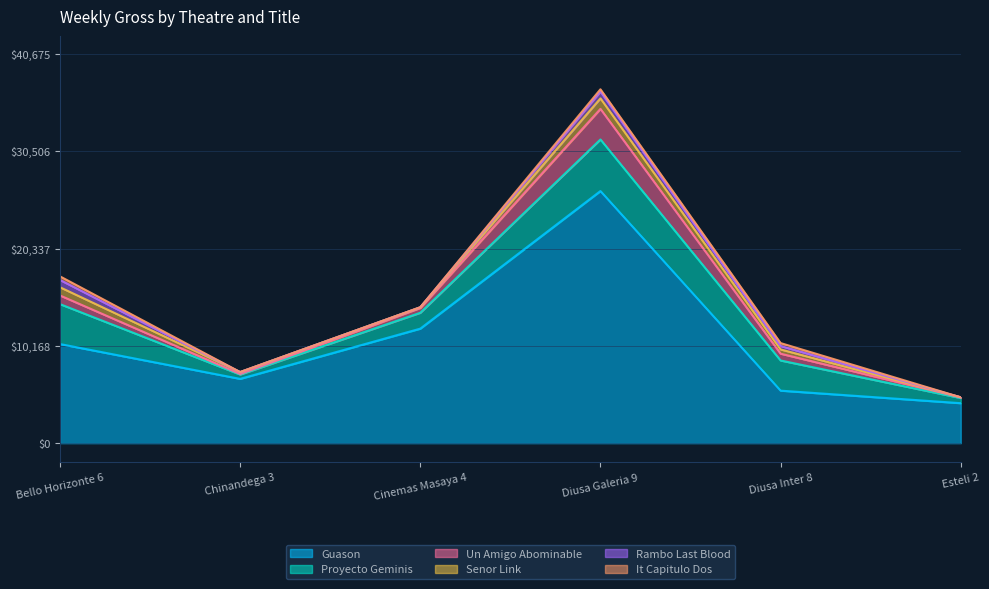

What is the difference between the Senor Link values at Esteli 2 and Diusa Inter 8?

443.5